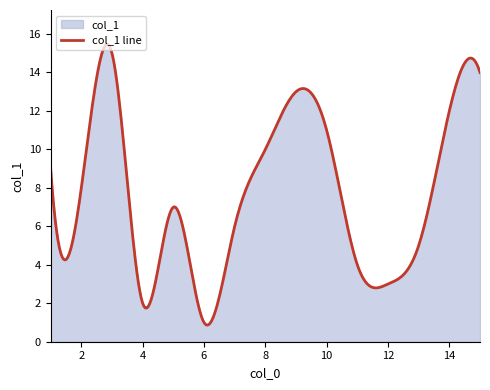

What is the minimum value shown in the chart?

0.9